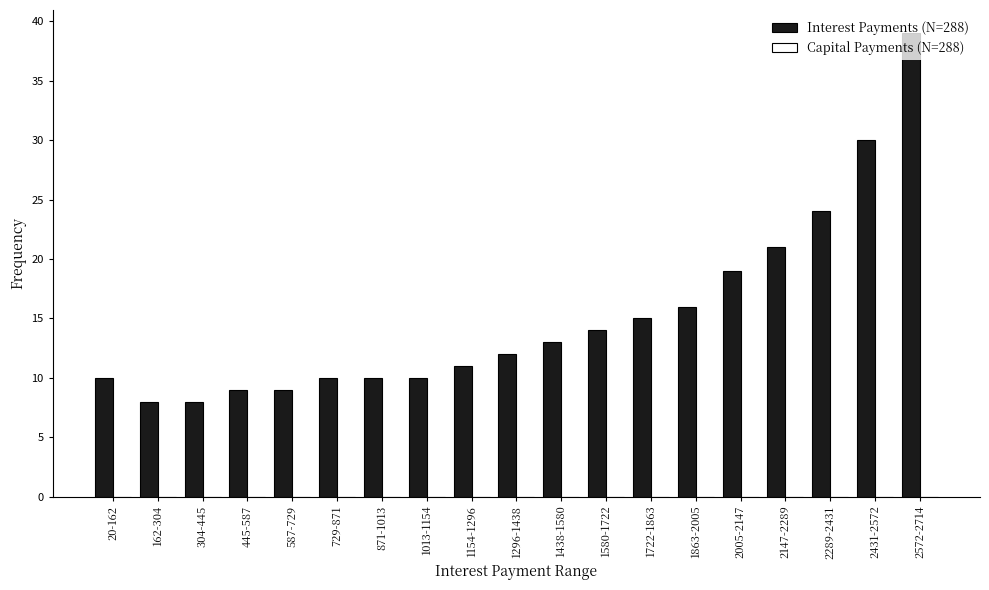

What position from the right is 1863-2005?

6